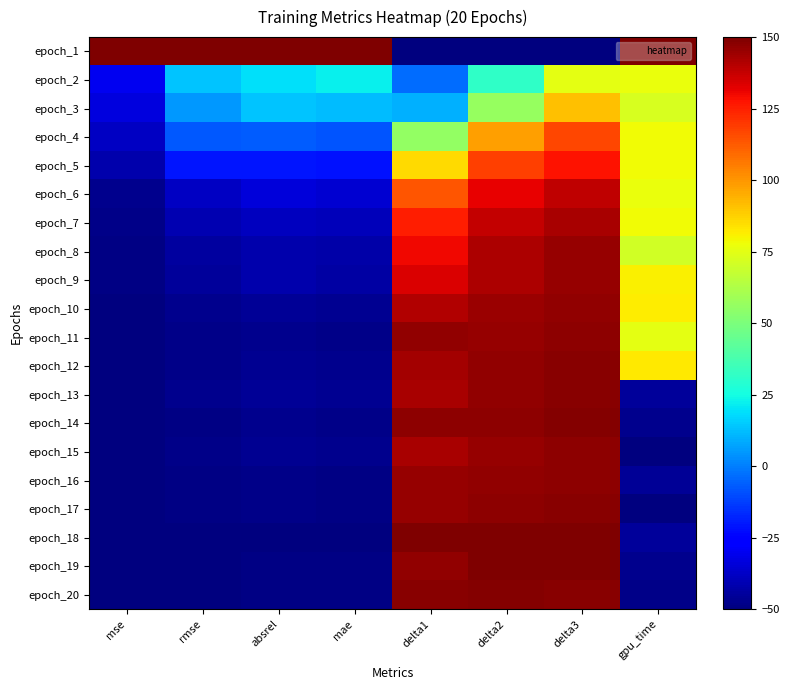

What is the greatest value displayed?

150.0